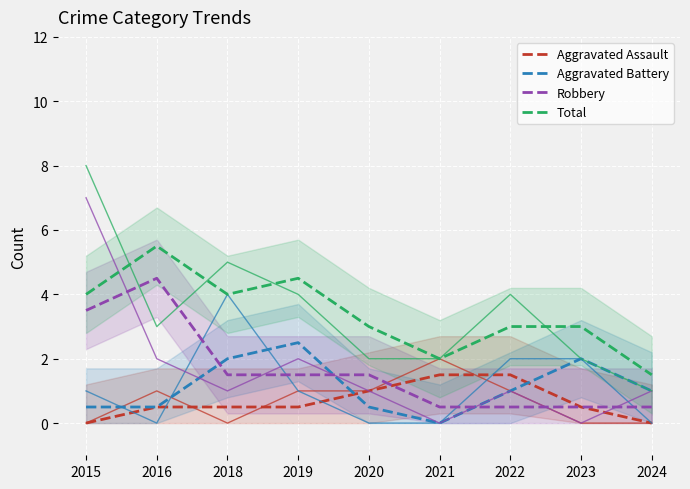

Which series has the largest range (max minus min)?

Robbery